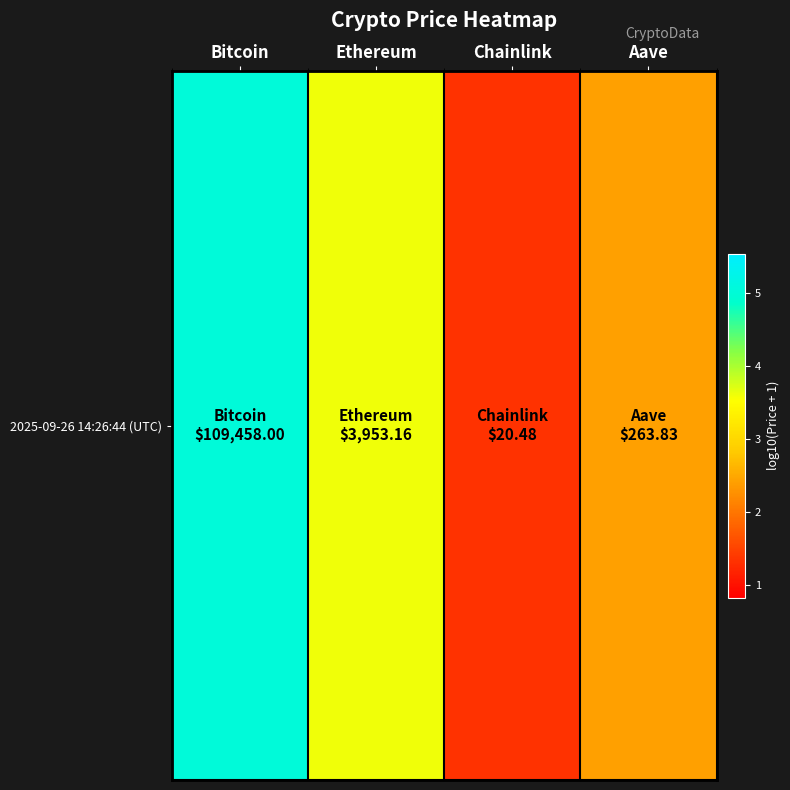

What is the average value?

3.1